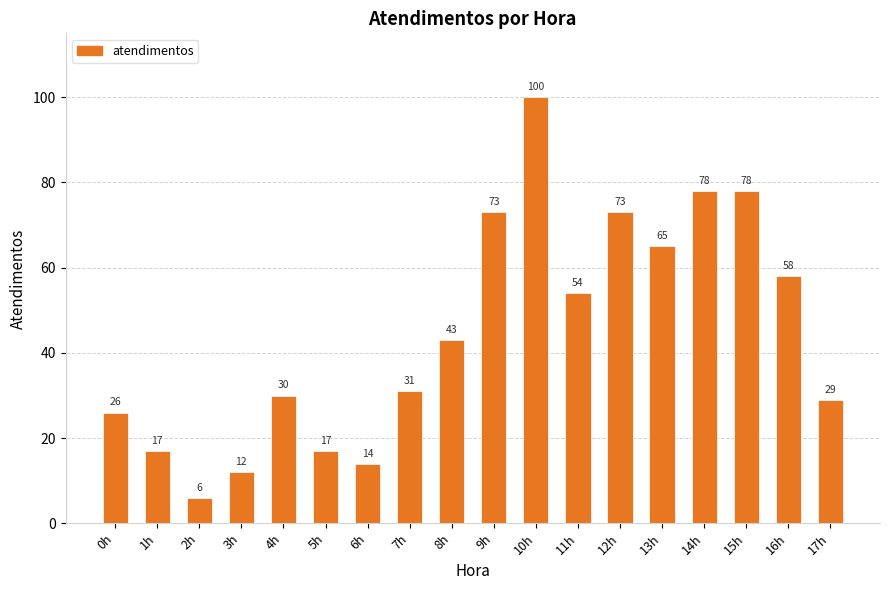

What is the difference between the values at 6h and 15h?

64